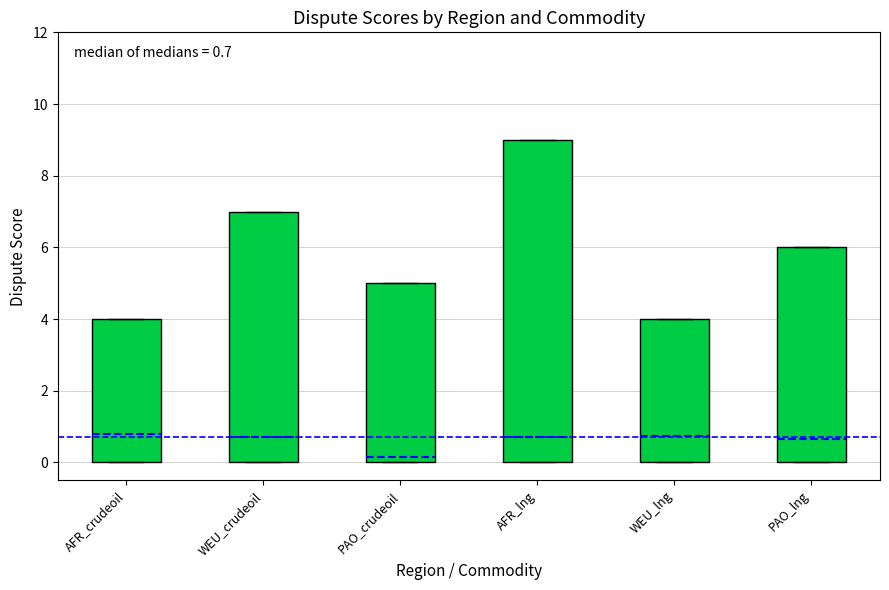

Comparing the boxes themselves (not the whiskers), which one is the tallest?

AFR_lng